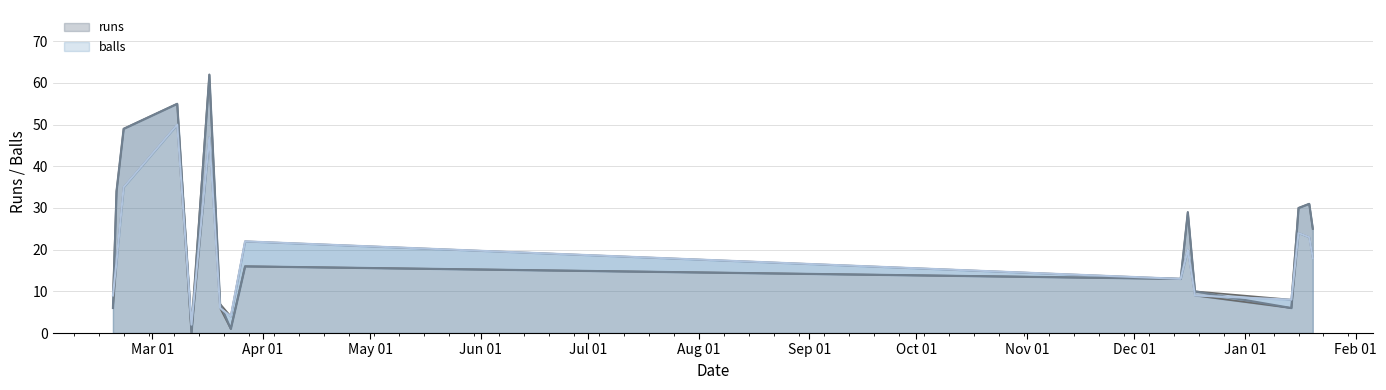

How many distinct data groups are displayed?

2